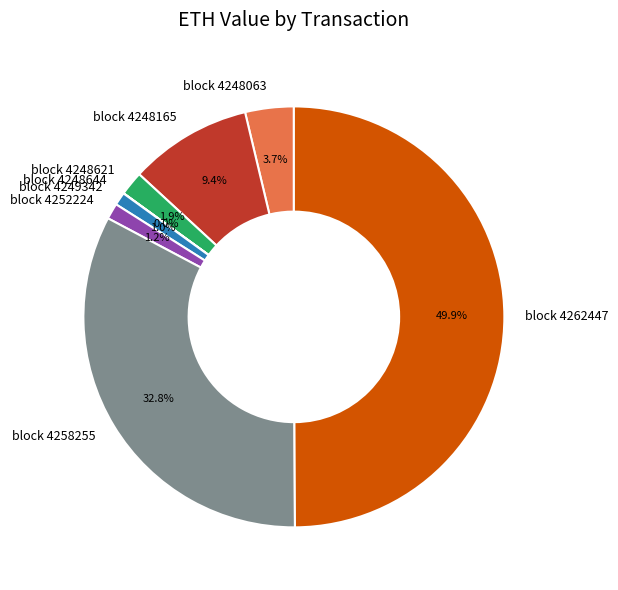

What is the largest slice in the pie chart?

block 4262447